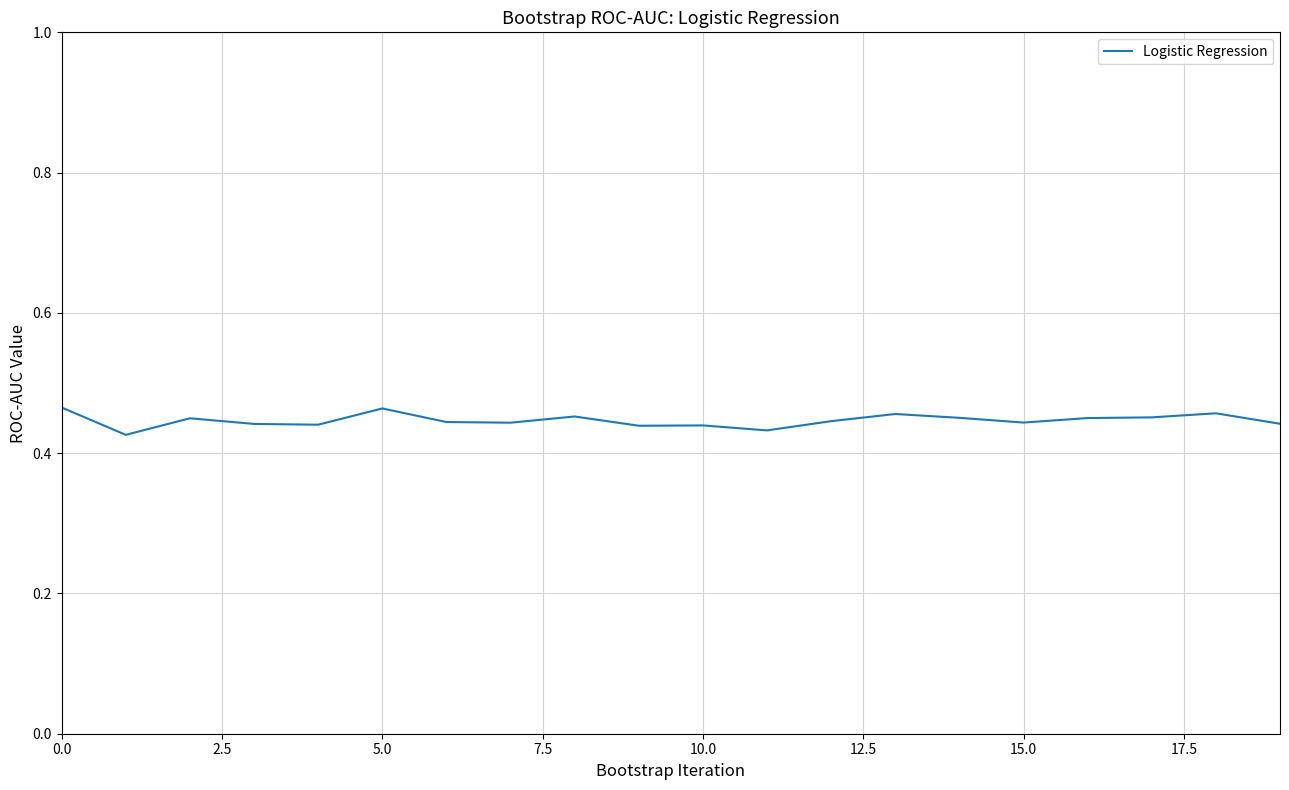

How many lines are shown in the chart?

1